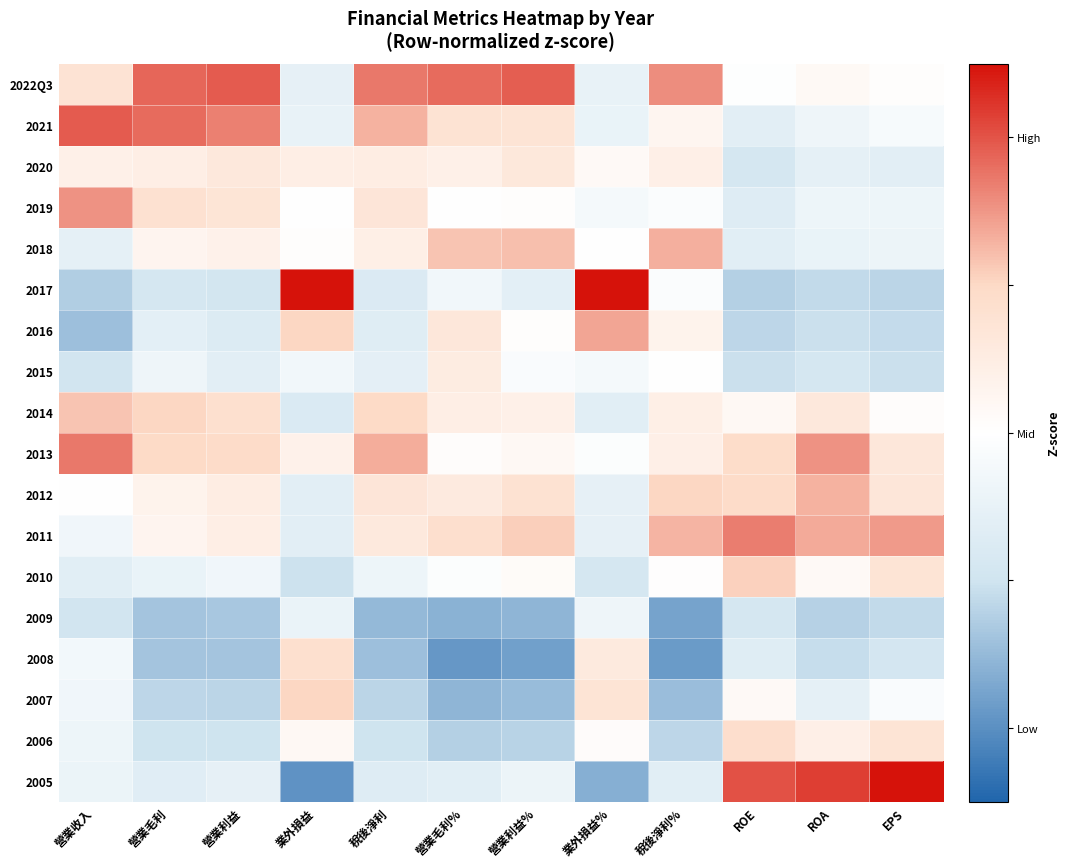

At 營業毛利%, list the series in order from largest to smallest.

2022Q3, 2018, 2011, 2021, 2016, 2012, 2015, 2014, 2020, 2013, 2019, 2010, 2017, 2005, 2006, 2007, 2009, 2008